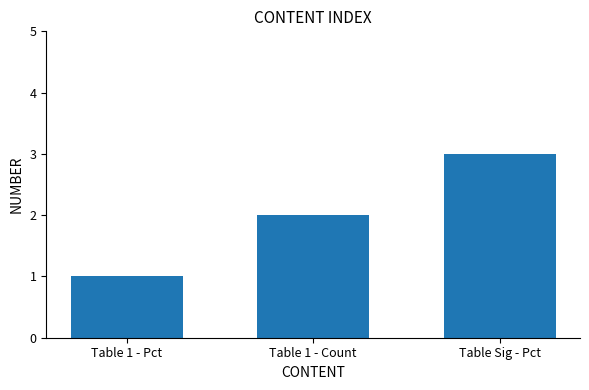

Rank the categories by value from highest to lowest.

Table Sig - Pct, Table 1 - Count, Table 1 - Pct